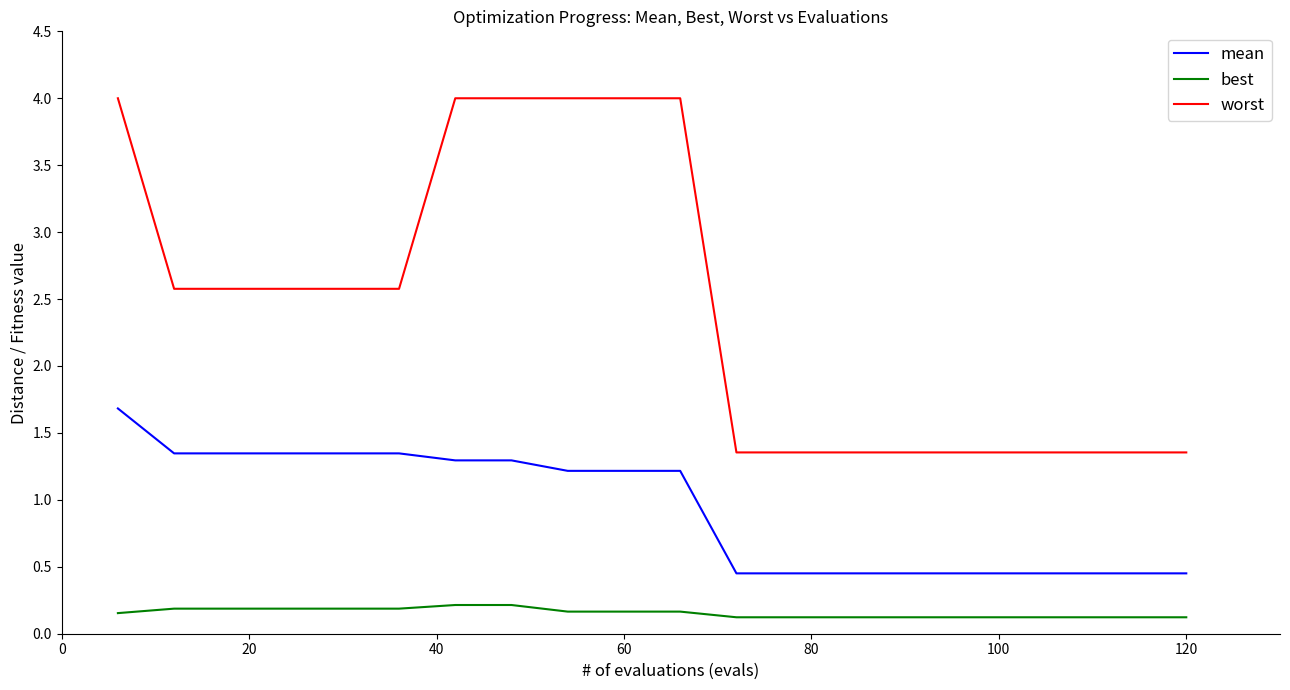

What is the maximum value shown in the chart?

4.0